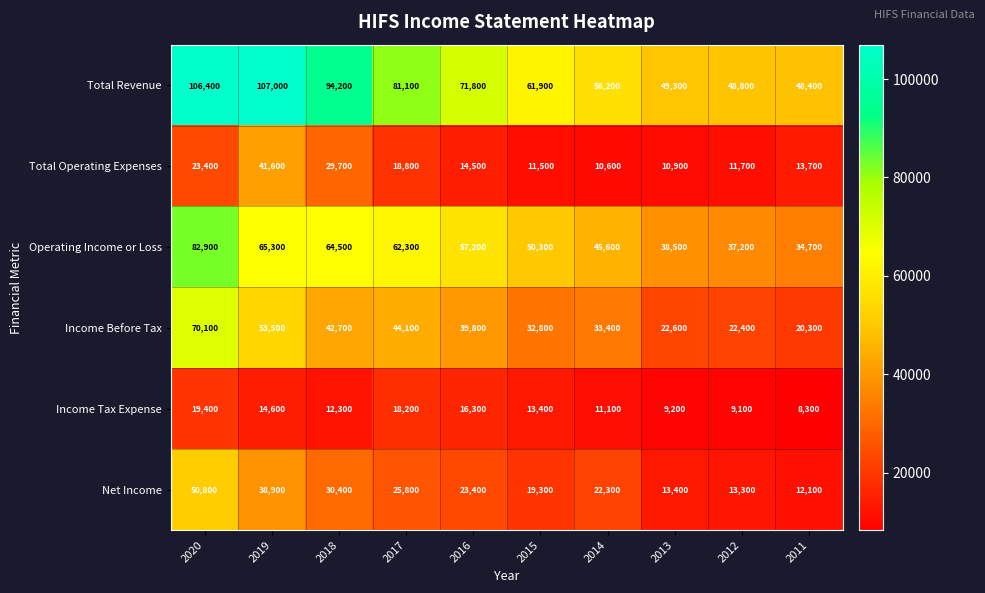

List the series in order of their peak value, highest first.

Total Revenue, Operating Income or Loss, Income Before Tax, Net Income, Total Operating Expenses, Income Tax Expense